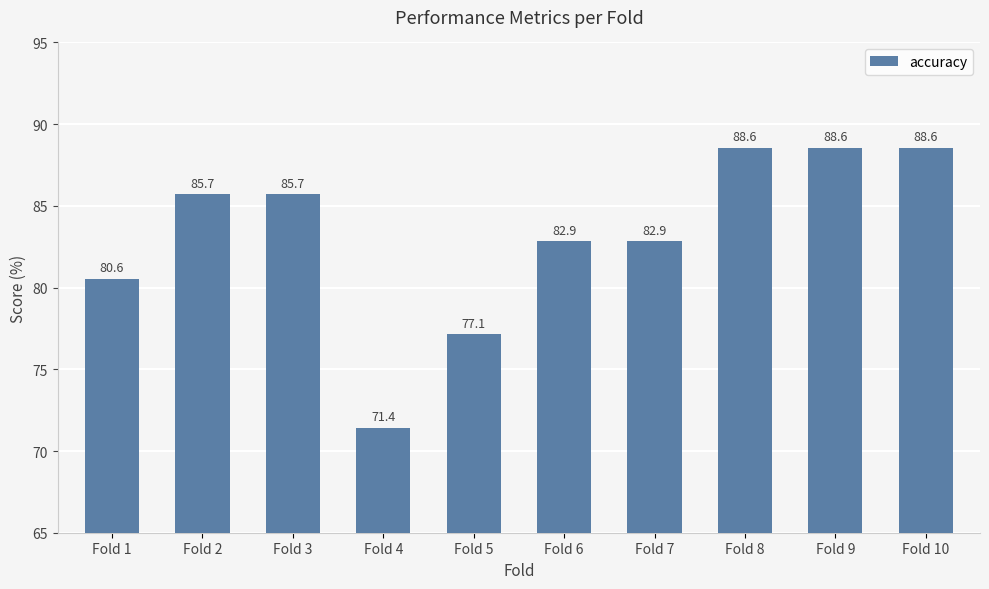

Reading left to right, what are all the values shown in this chart?

80.6	85.7	85.7	71.4	77.1	82.9	82.9	88.6	88.6	88.6